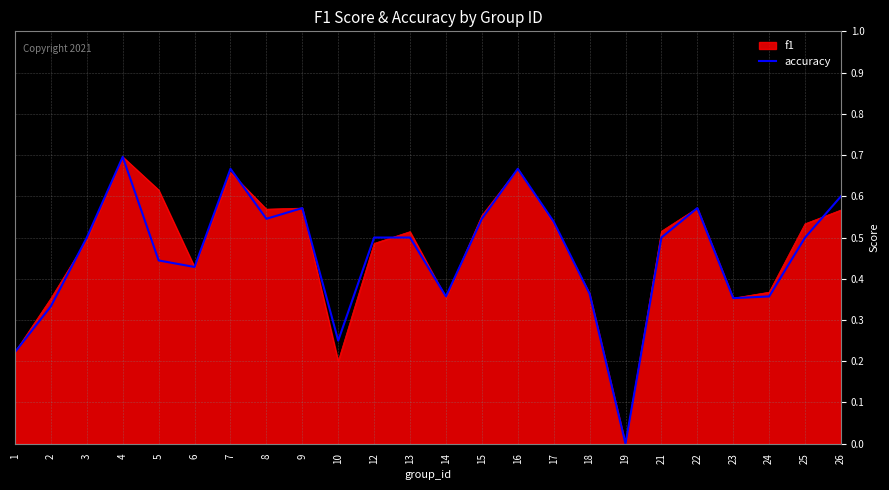

Between 7 and 21, which series saw the biggest shift?

accuracy